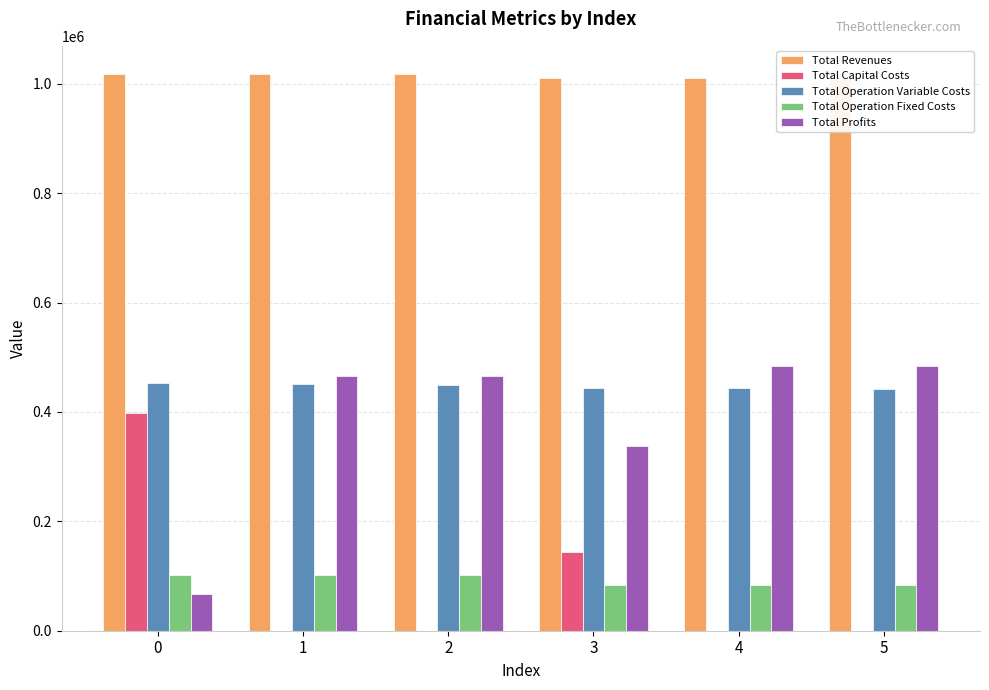

What is the total value across all series at 5?

2020767.0